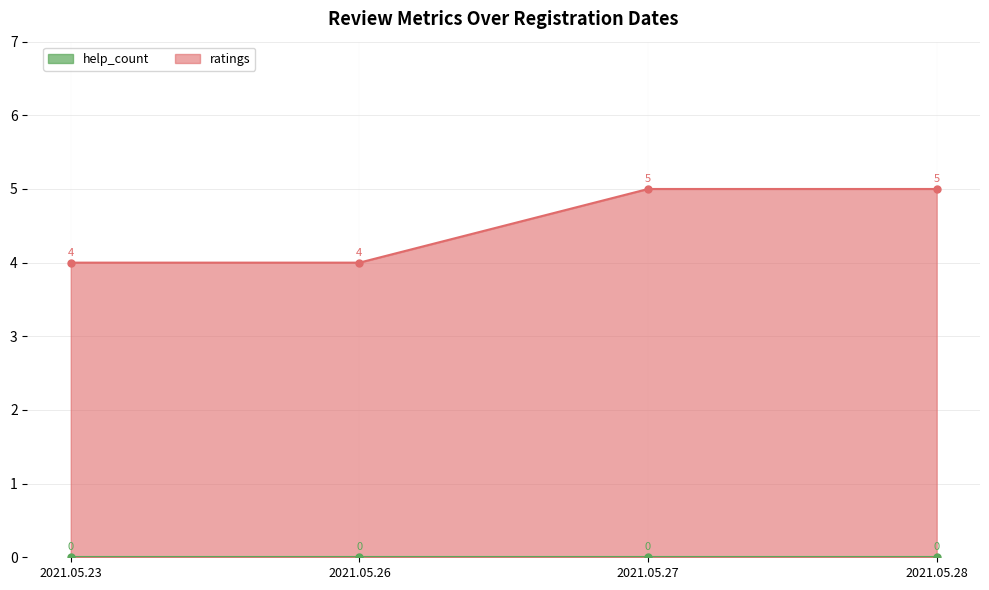

What is the value of the 2nd point from the left?

4